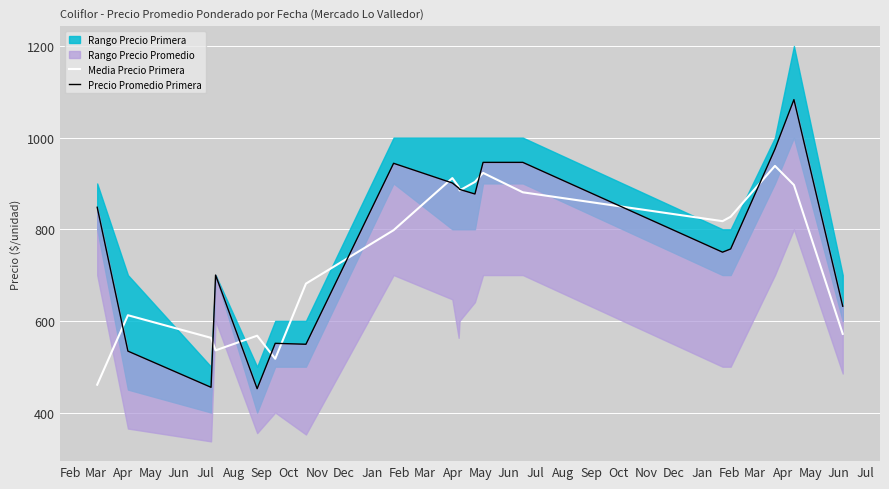

Does the chart display data point markers on the line(s)?

No